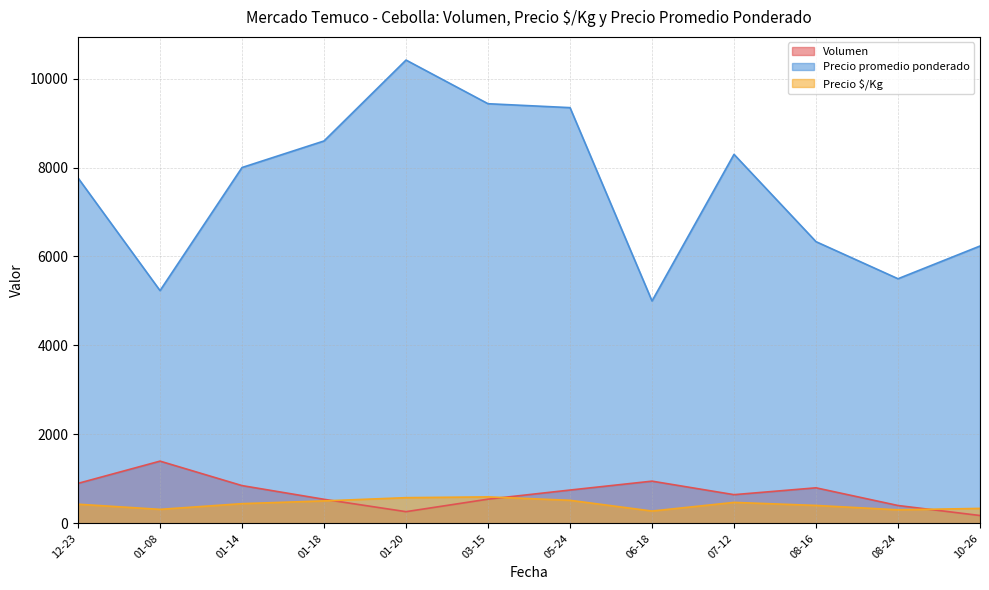

At which category does the chart reach its peak across all series?

01-20